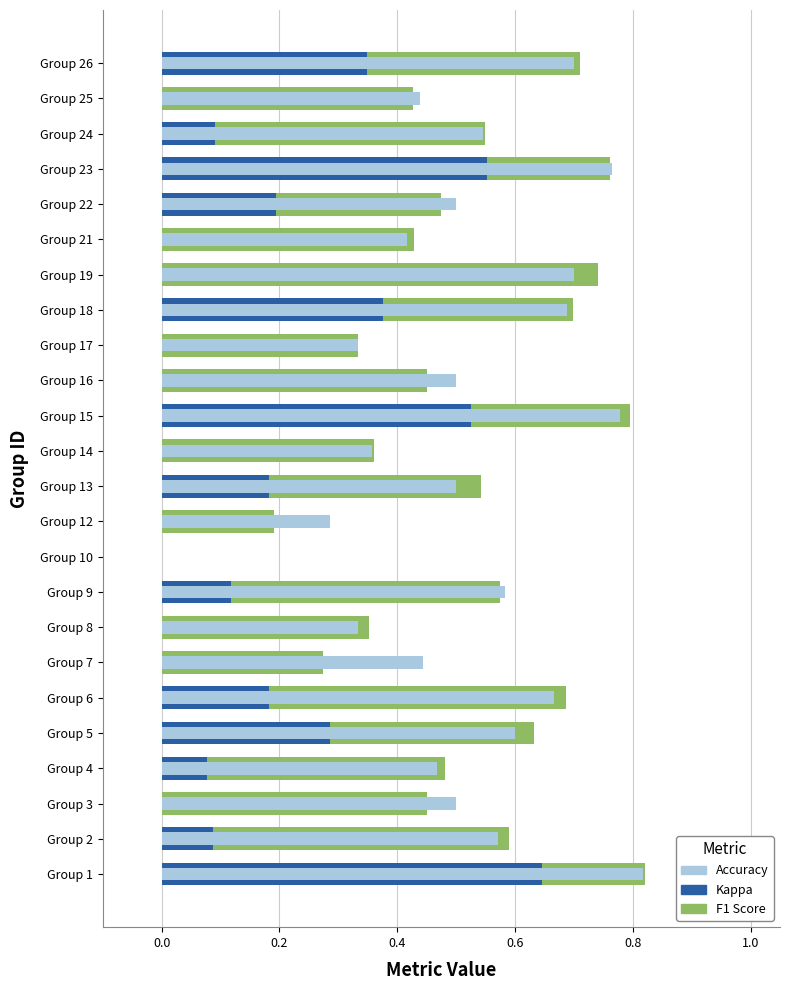

What are all the series names shown in the legend?

f1, kappa, accuracy